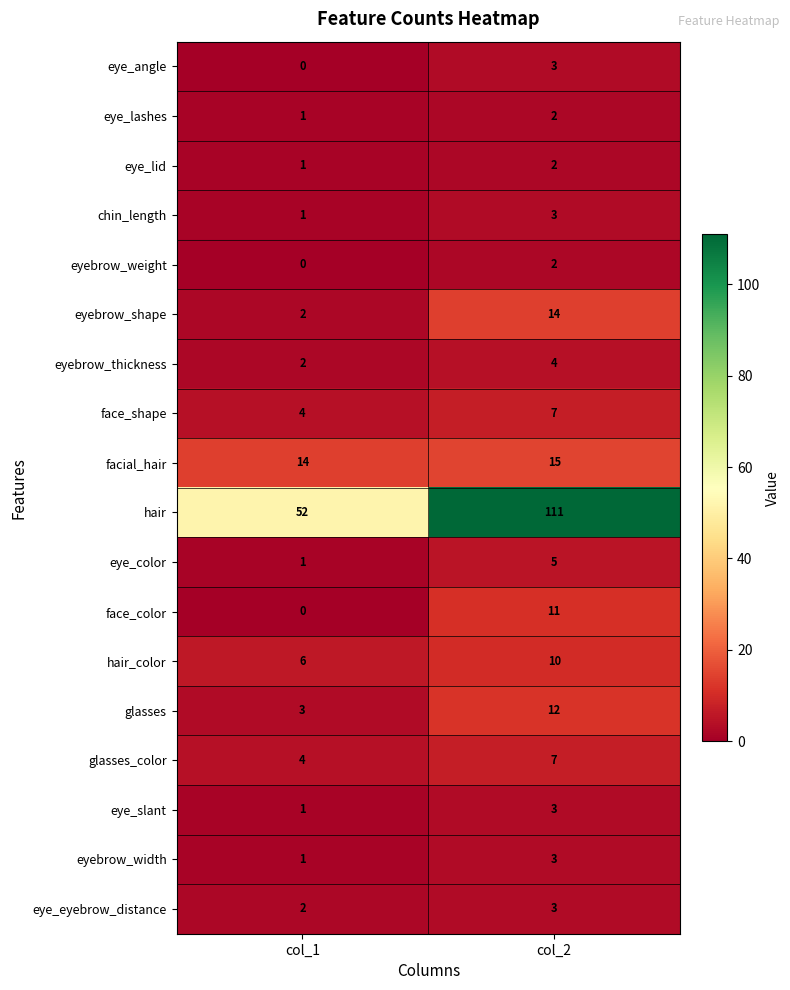

Which category has the lowest value across all series?

col_1